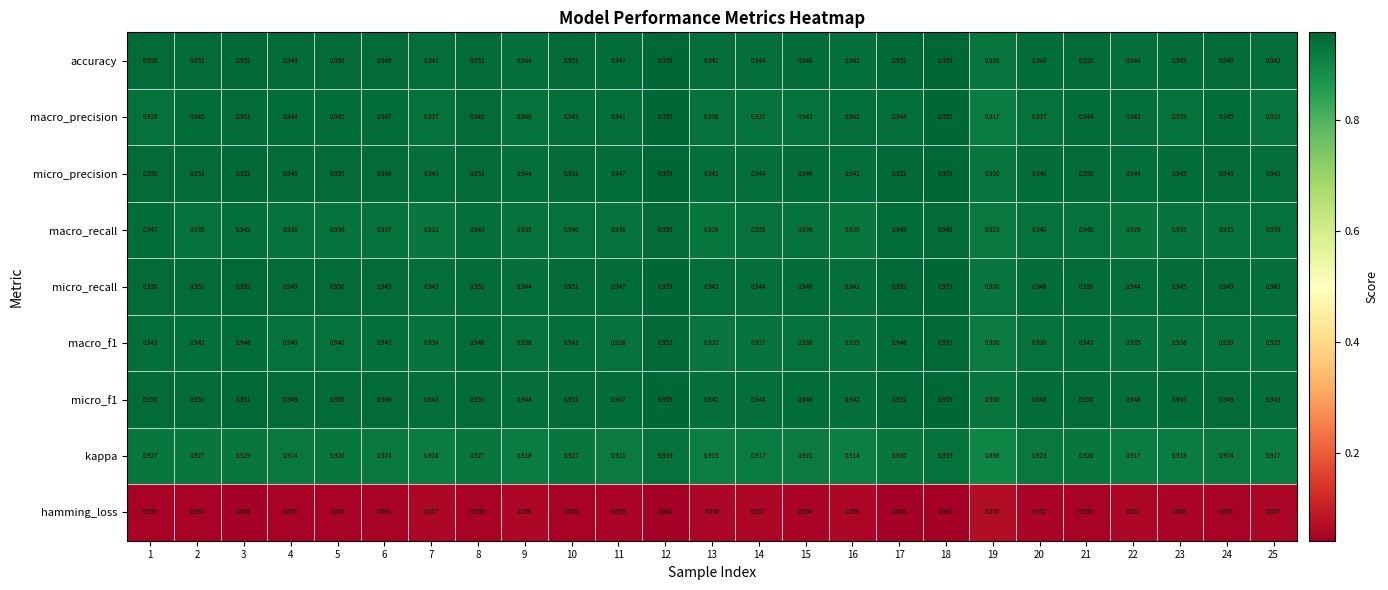

Which series has the largest range (max minus min)?

kappa